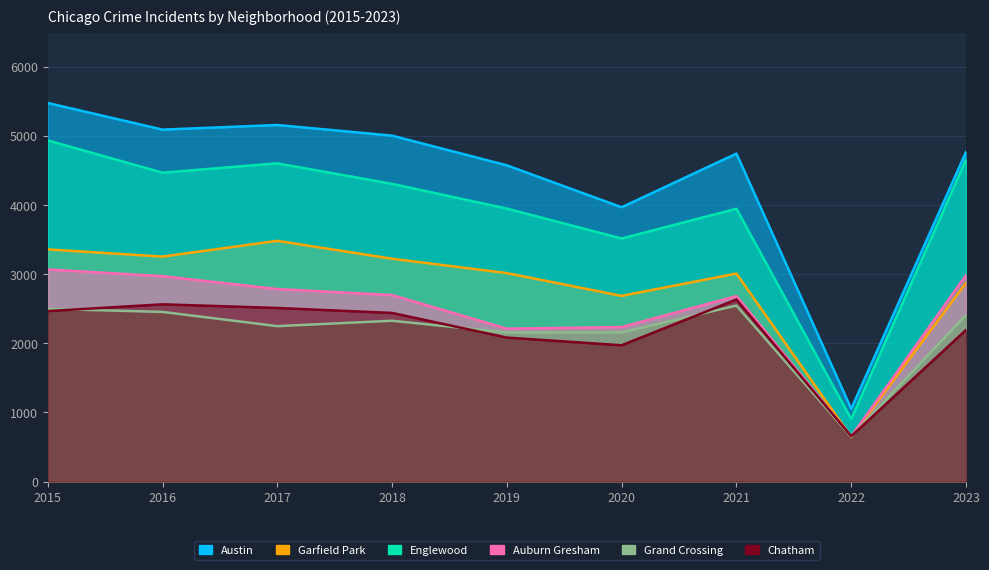

What is the sum of the Grand Crossing values at 2016 and 2020?

4616